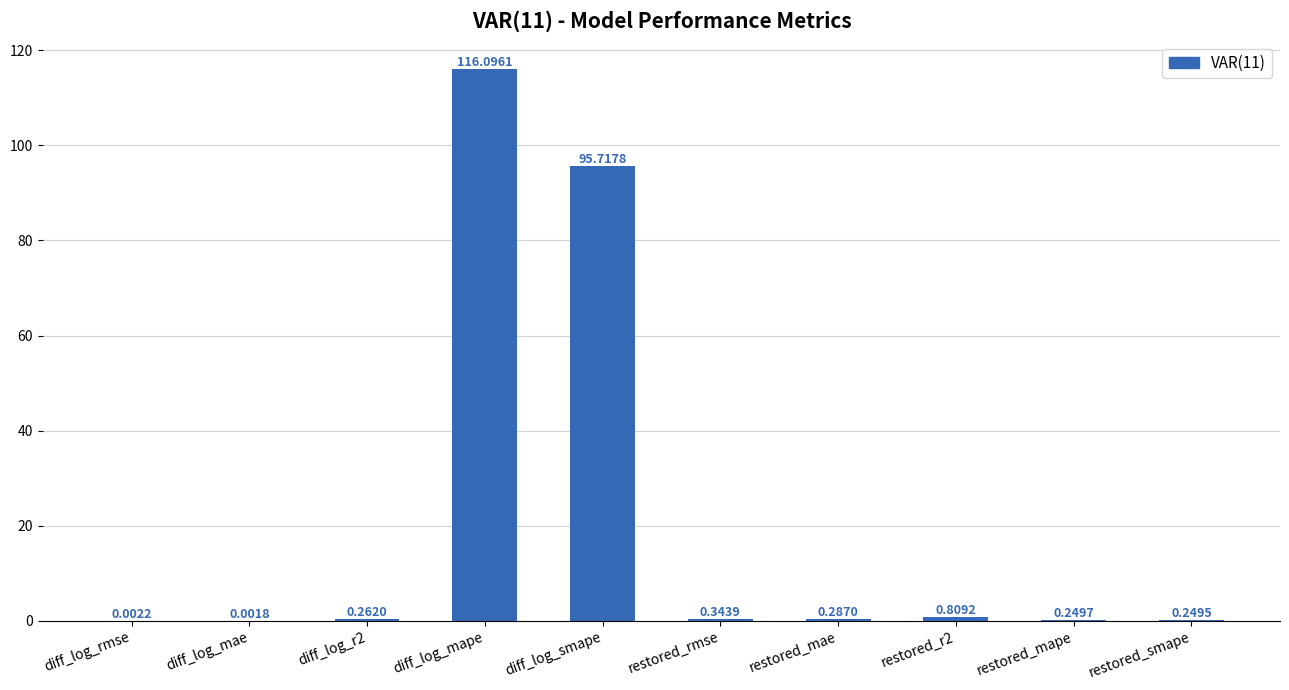

At which label is the value closest to 58?

diff_log_smape